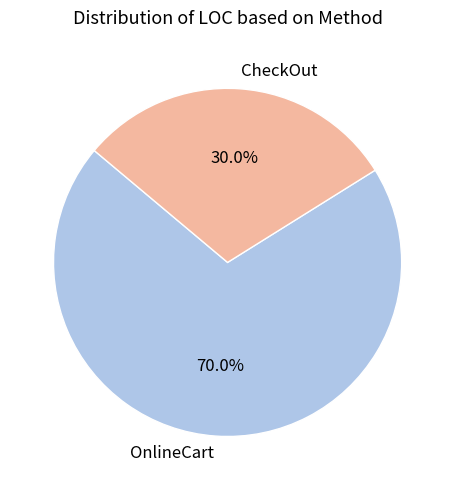

To the nearest percent, what percentage of the pie is CheckOut?

30%